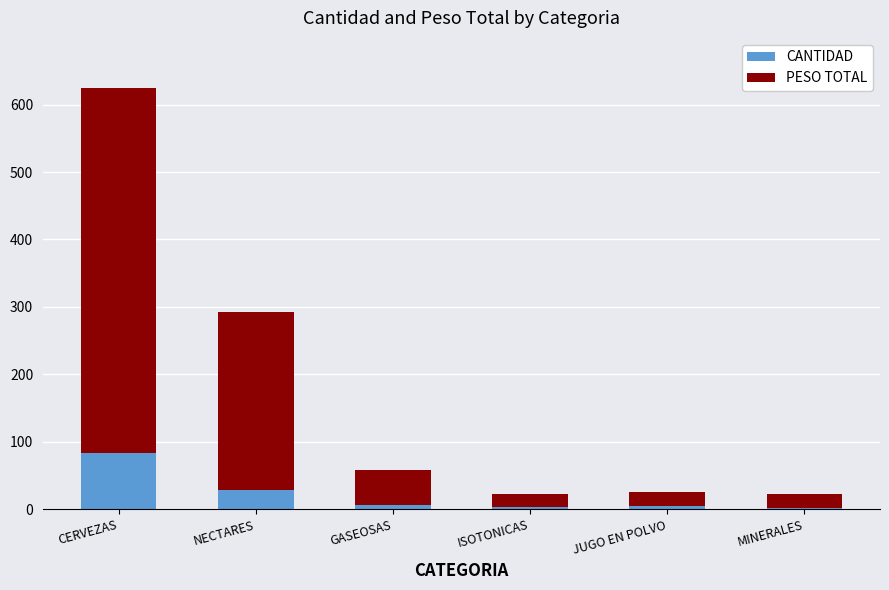

At which label does CANTIDAD first exceed 6?

CERVEZAS